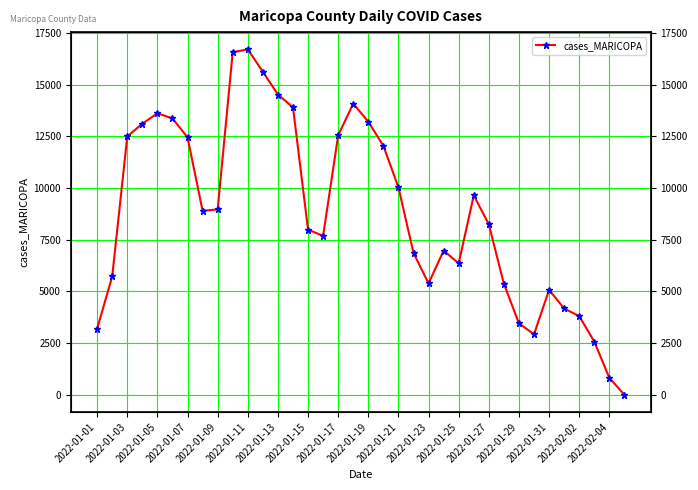

How many lines are shown in the chart?

1